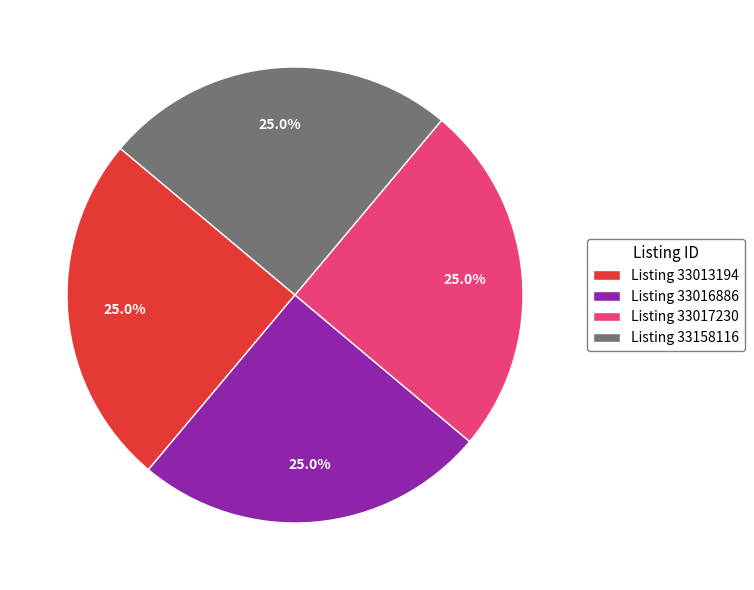

Approximately how many times larger is the value at Listing 33016886 compared to Listing 33158116?

1.0